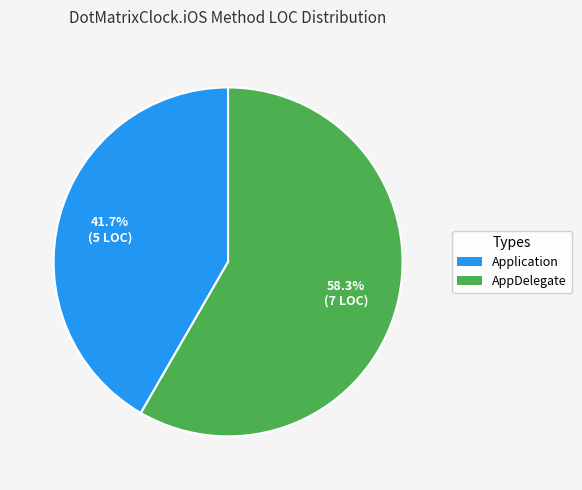

Combined, what portion of the pie is AppDelegate and Application?

100.0%